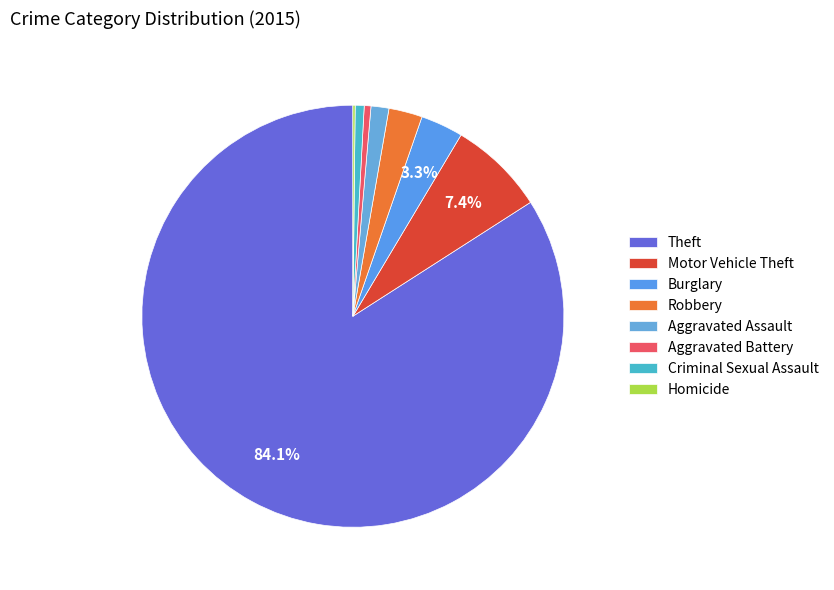

Which slice represents more than half of the pie?

Theft